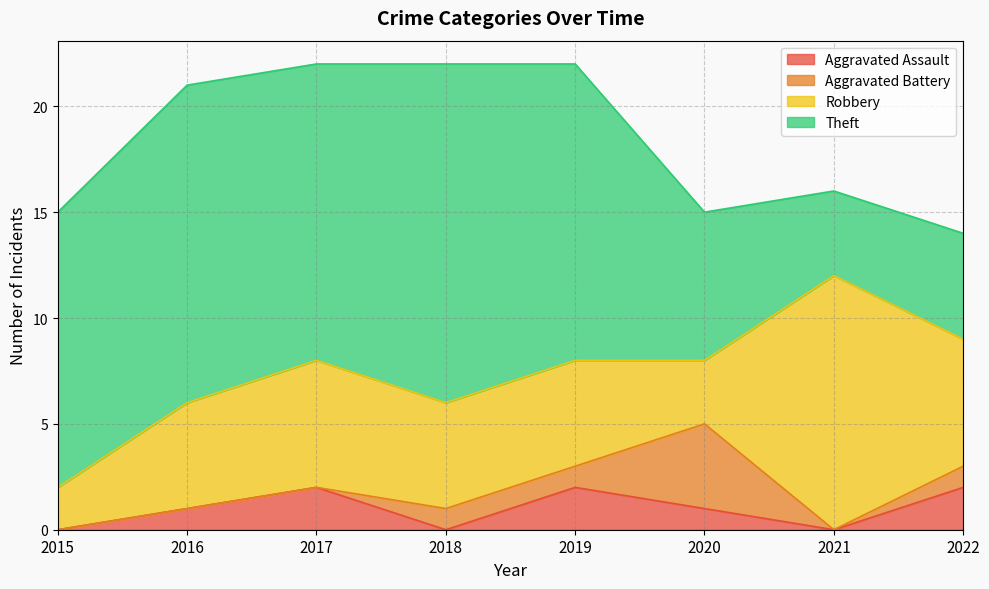

Reading right to left, extract all data points from this chart.

Aggravated Assault: 2	0	1	2	0	2	1	0
Aggravated Battery: 1	0	4	1	1	0	0	0
Robbery: 6	12	3	5	5	6	5	2
Theft: 5	4	7	14	16	14	15	13